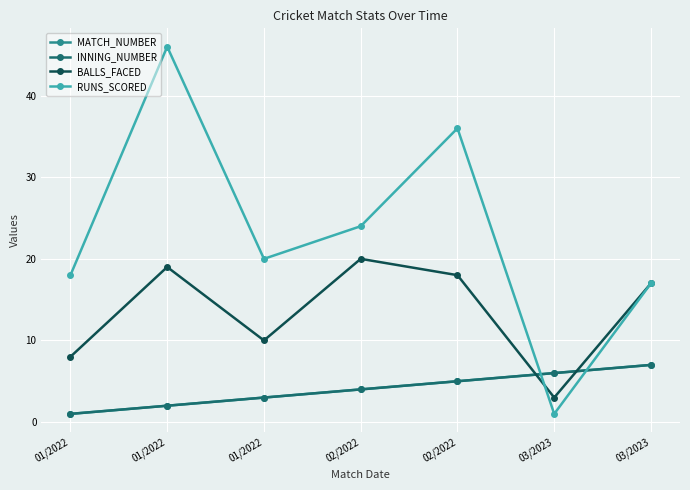

Does the chart have visible grid lines?

Yes